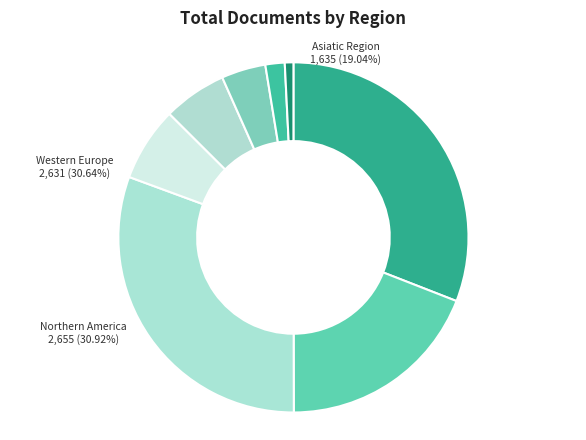

Which category has the biggest portion of the pie?

Northern America